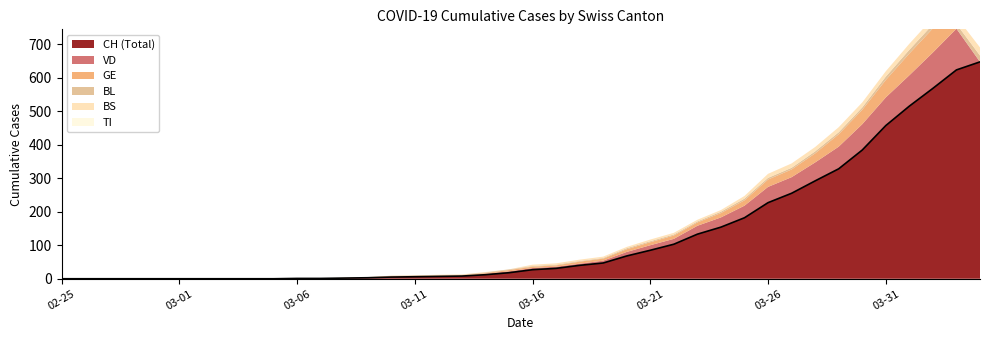

Rank the series by their maximum value, from lowest to highest.

TI, BL, BS, GE, VD, CH